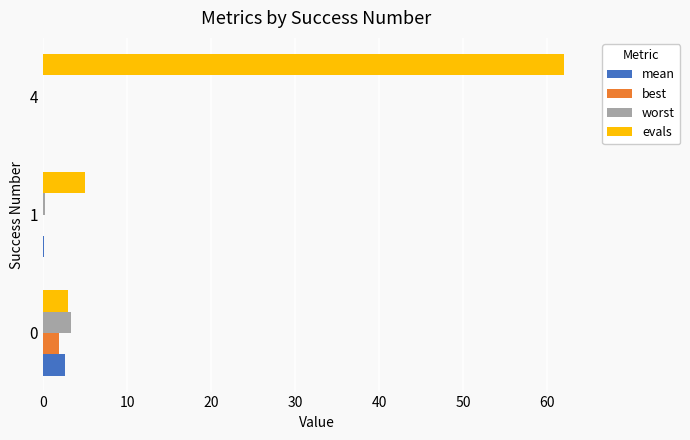

What is the average value of the best series?

0.6